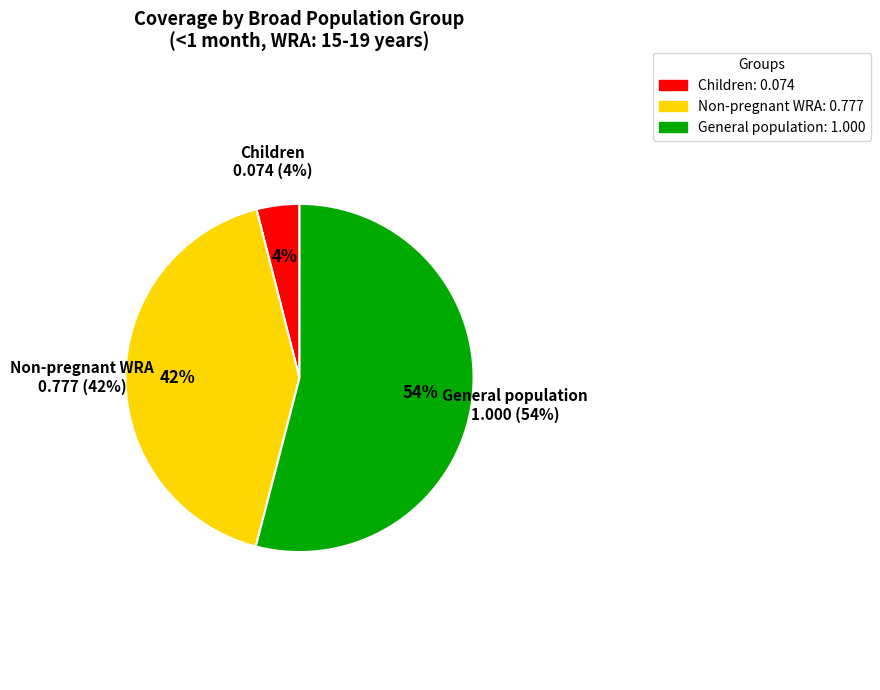

Does any single category account for the majority?

Yes